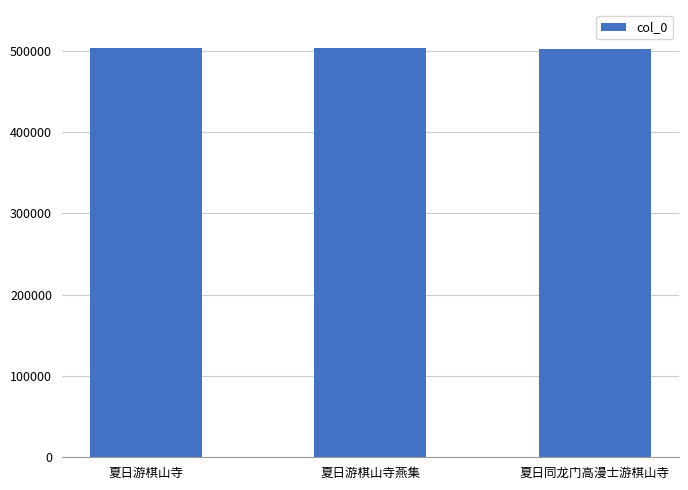

What is the maximum value shown in the chart?

502995